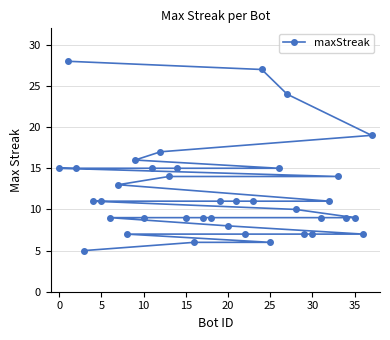

Reading left to right, extract all data points from this chart.

15	28	15	5	11	11	9	13	7	16	9	15	17	14	15	9	6	9	9	11	8	11	7	11	27	6	15	24	10	7	7	9	11	14	9	9	7	19